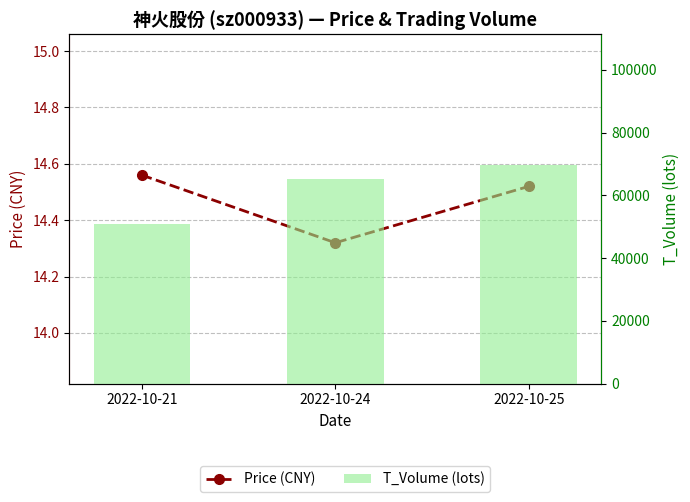

What is the highest value of the T_Volume (lots) series?

69601.0